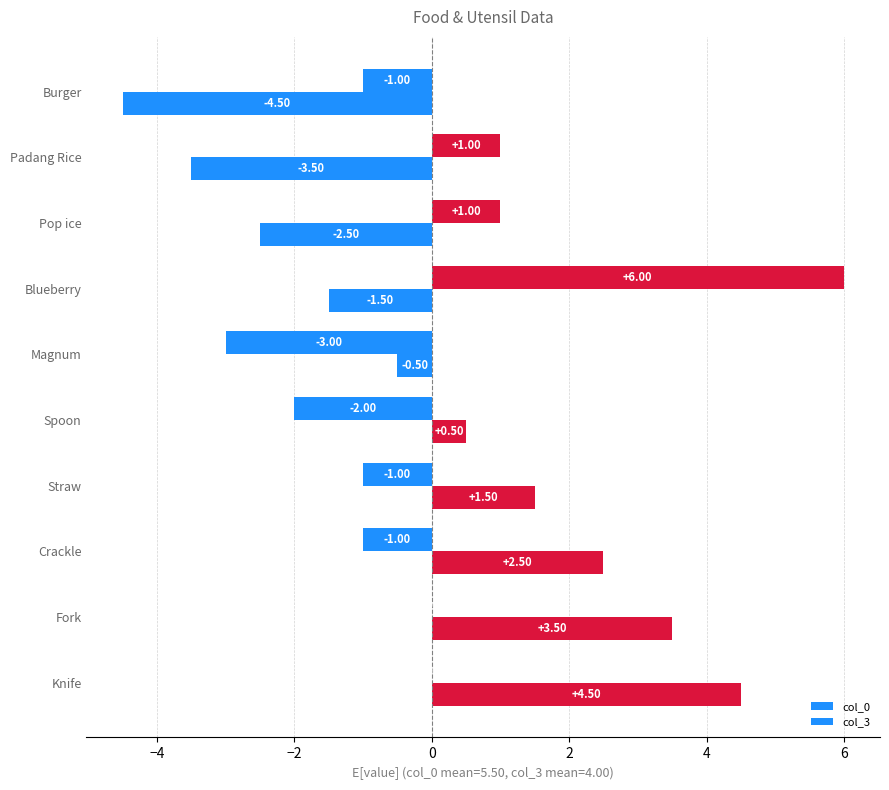

Count the number of data series in this chart.

2